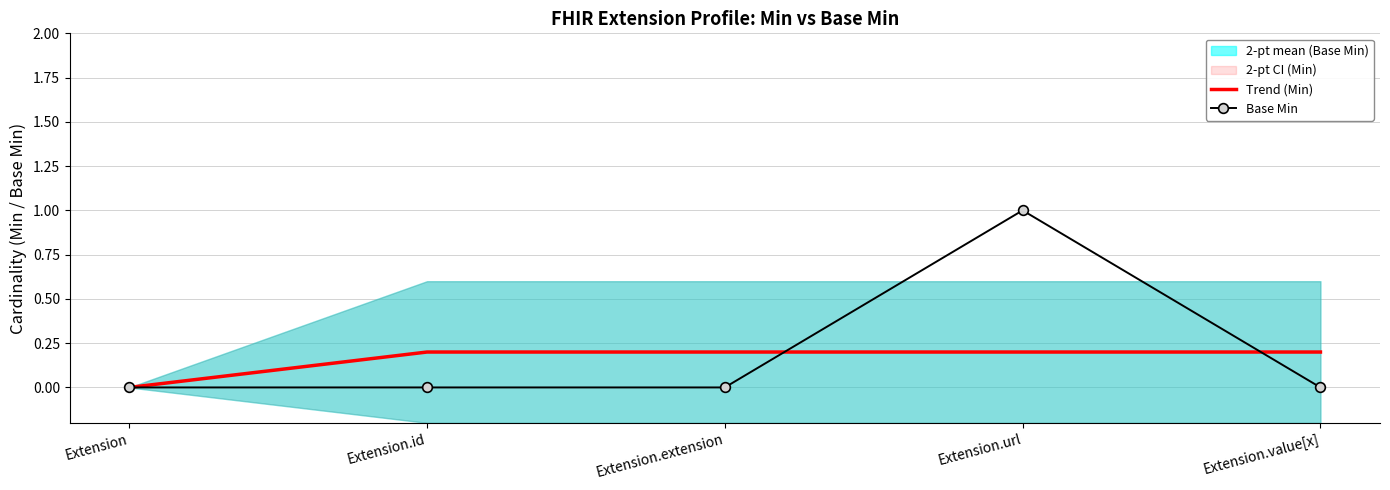

Reading left to right, extract all data points from this chart.

Trend (Min): 0.0	0.2	0.2	0.2	0.2
Base Min: 0.0	0.0	0.0	1.0	0.0